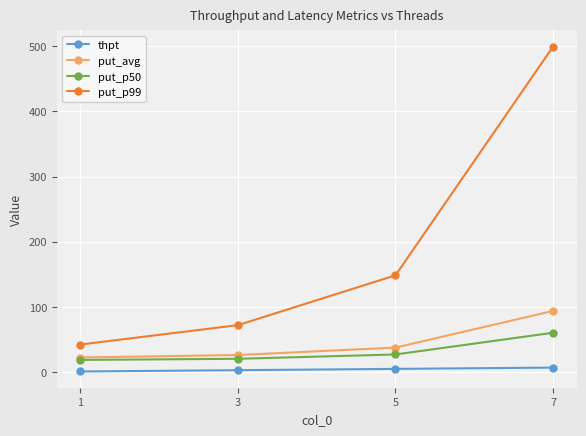

What is the difference between the put_p50 values at 1 and 3?

1.7